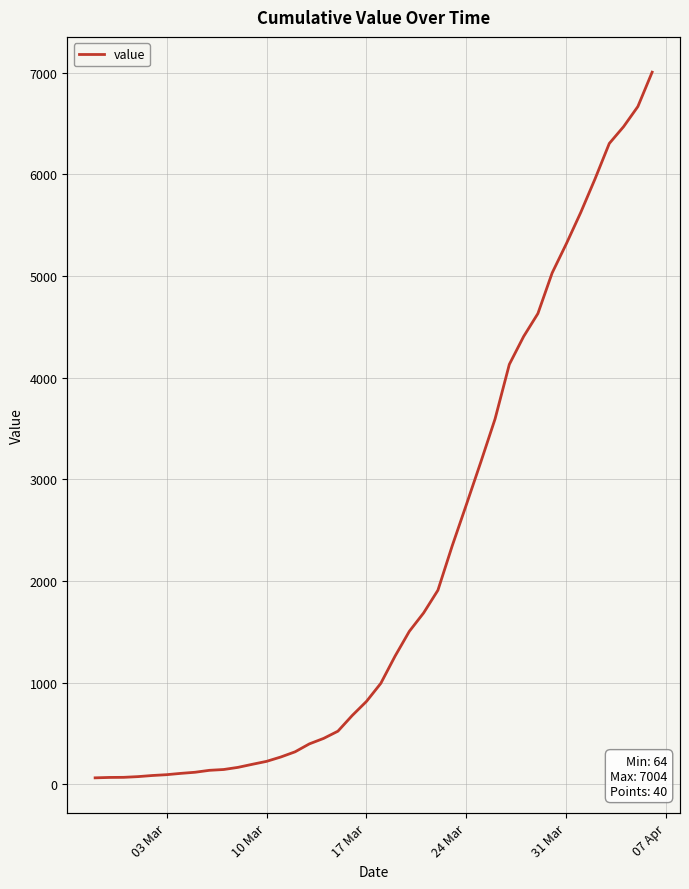

How many data points does each series have?

40